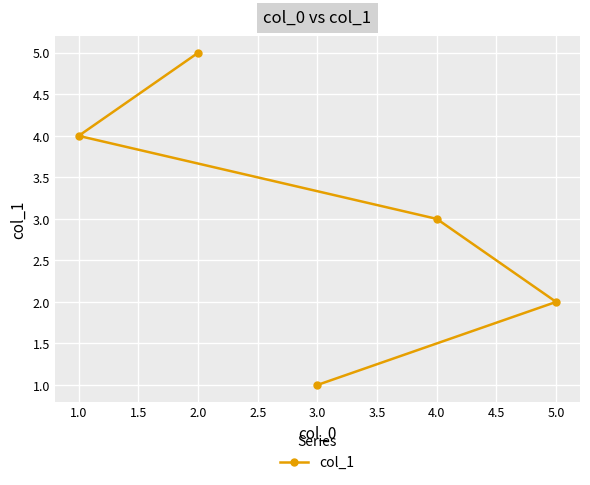

List the labels in order of value, smallest first.

3.0, 5.0, 4.0, 1.0, 2.0